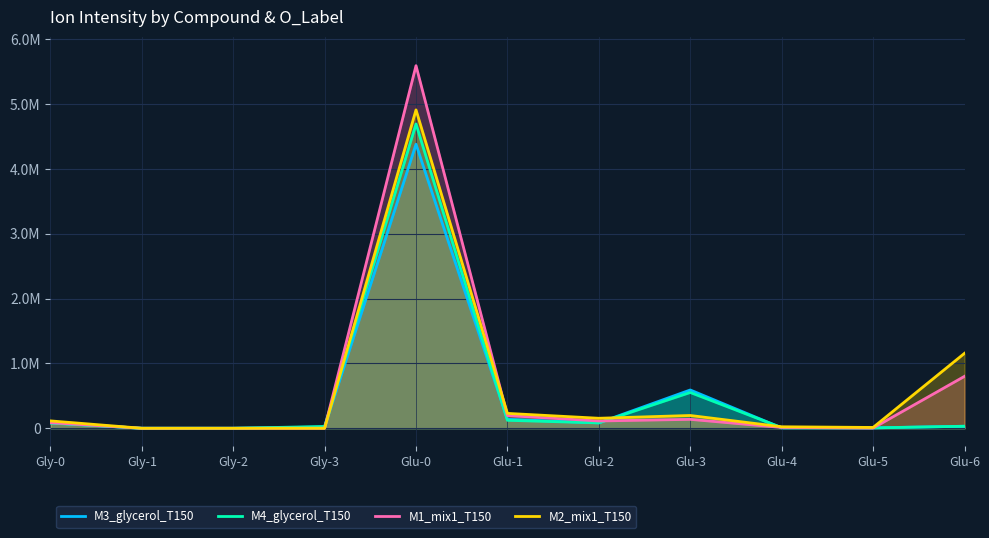

What are all the series names shown in the legend?

M3_glycerol_T150, M4_glycerol_T150, M1_mix1_T150, M2_mix1_T150